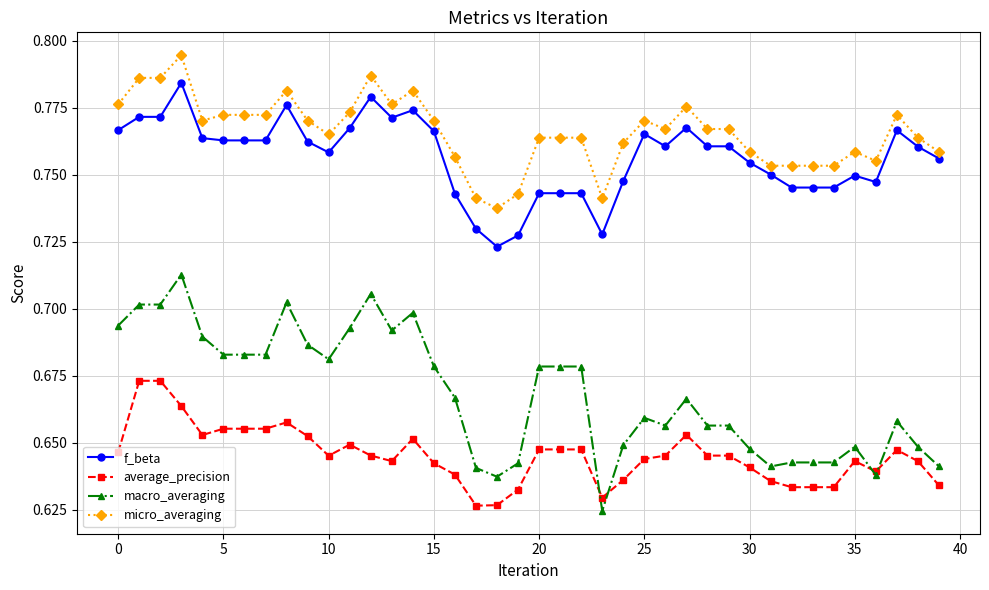

True or false: macro_averaging has more than 2 interior local peaks.

True